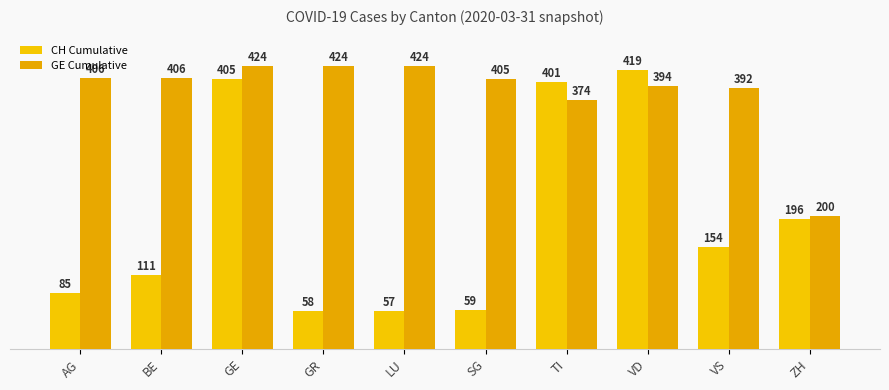

Which category has the lowest value in the GE Cumulative series?

ZH